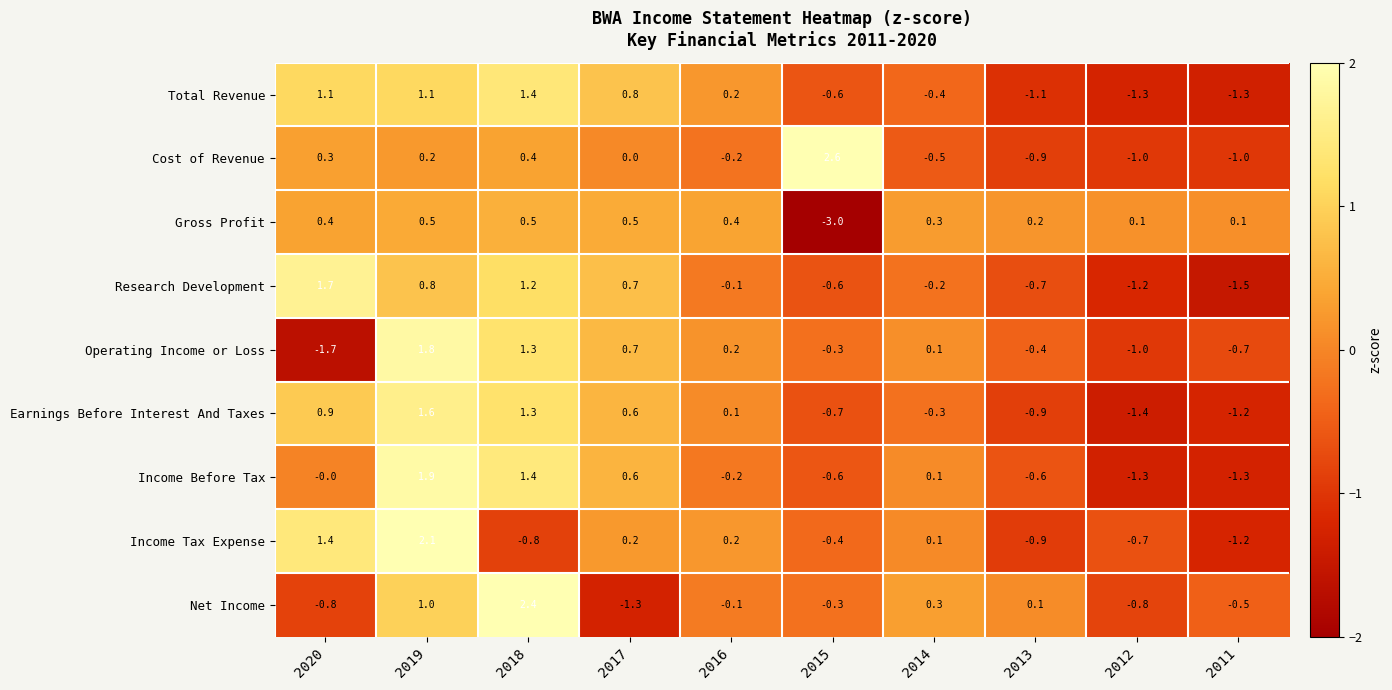

The Cost of Revenue series shows -0.2 at 2016. True or false?

True